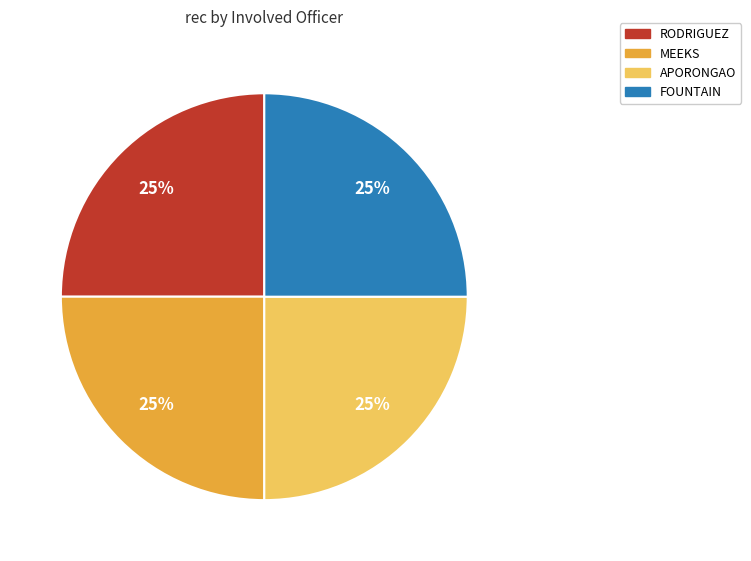

To the nearest percent, what is the average slice percentage?

25%